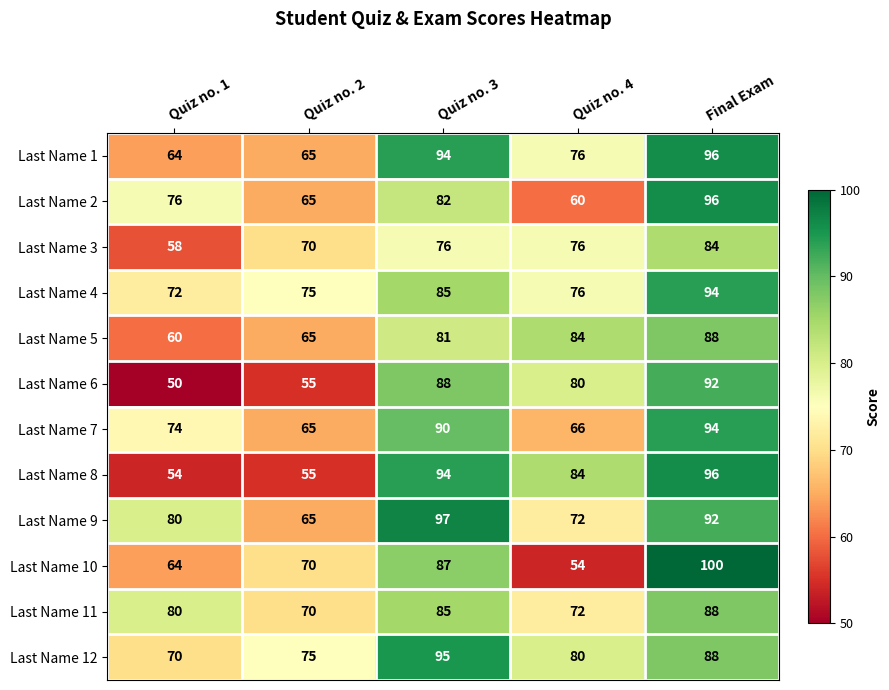

The value of Last Name 5 at Quiz no. 2 is 108. True or false?

False